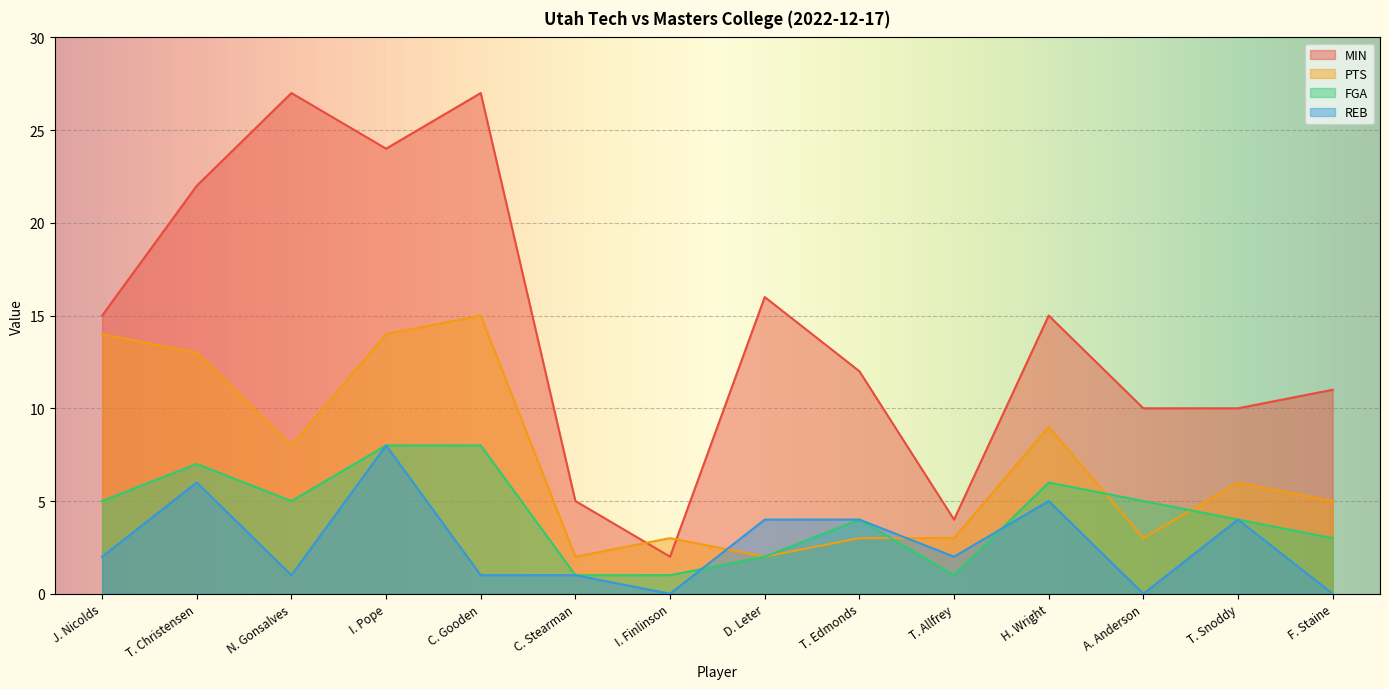

What is the difference between the second highest and minimum values in the FGA series?

7